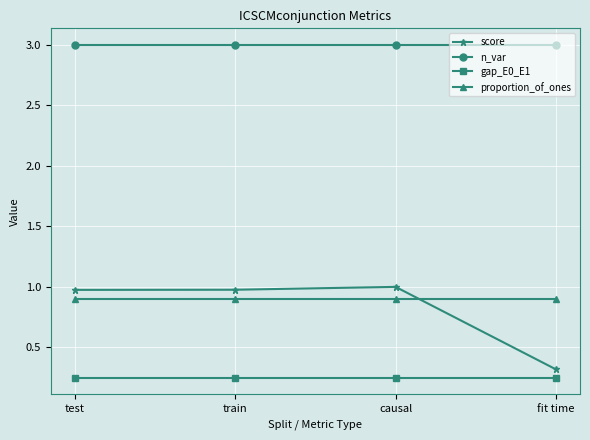

Does the chart have visible grid lines?

Yes